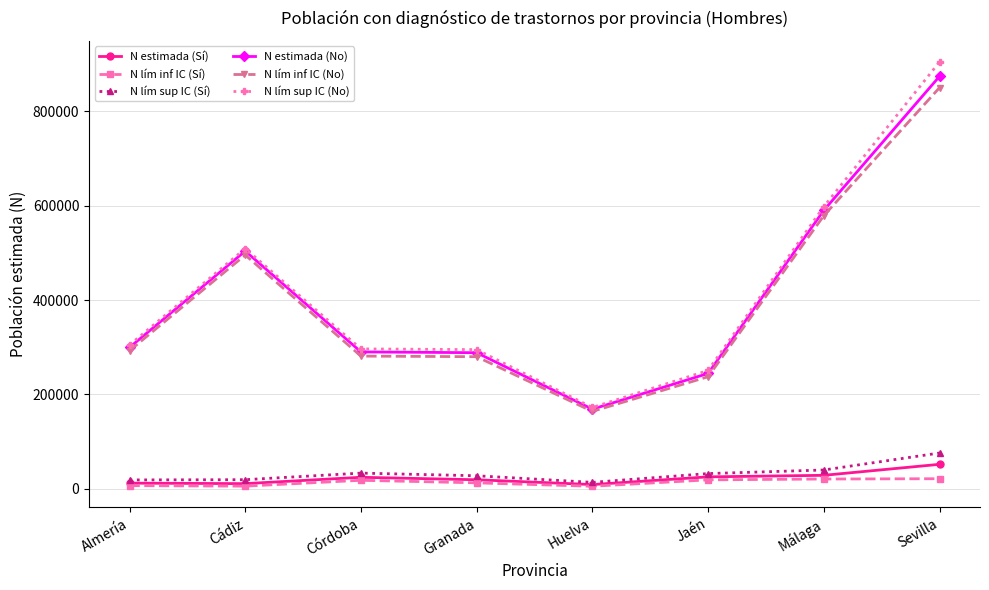

True or false: N estimada (Sí) and N lím inf IC (No) intersect in this chart.

False